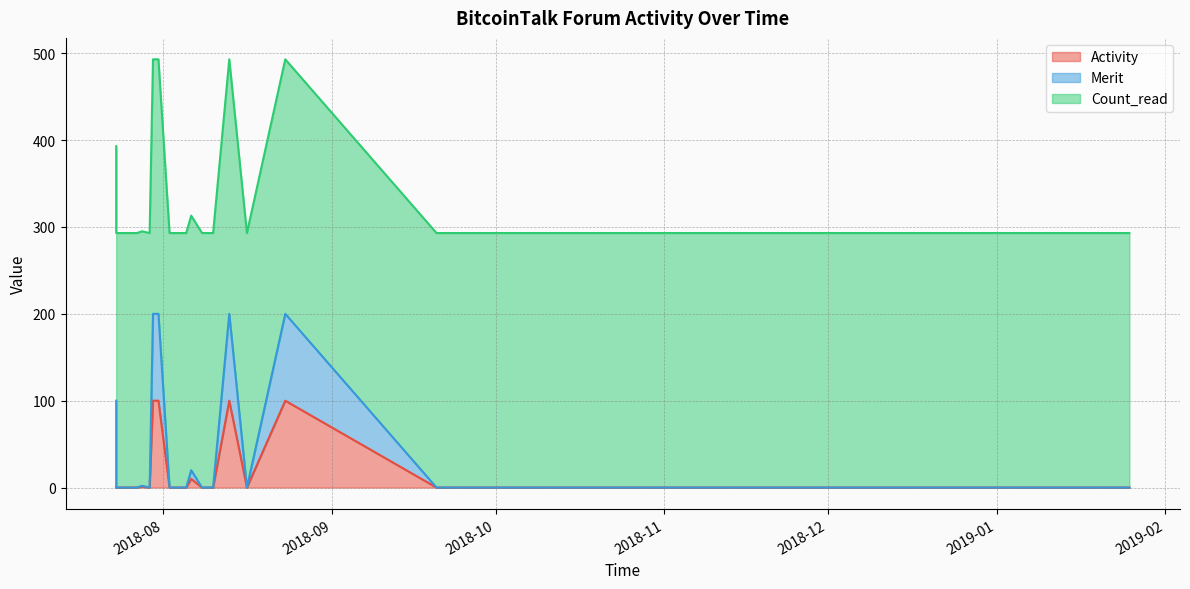

What is the maximum value shown in the chart?

293